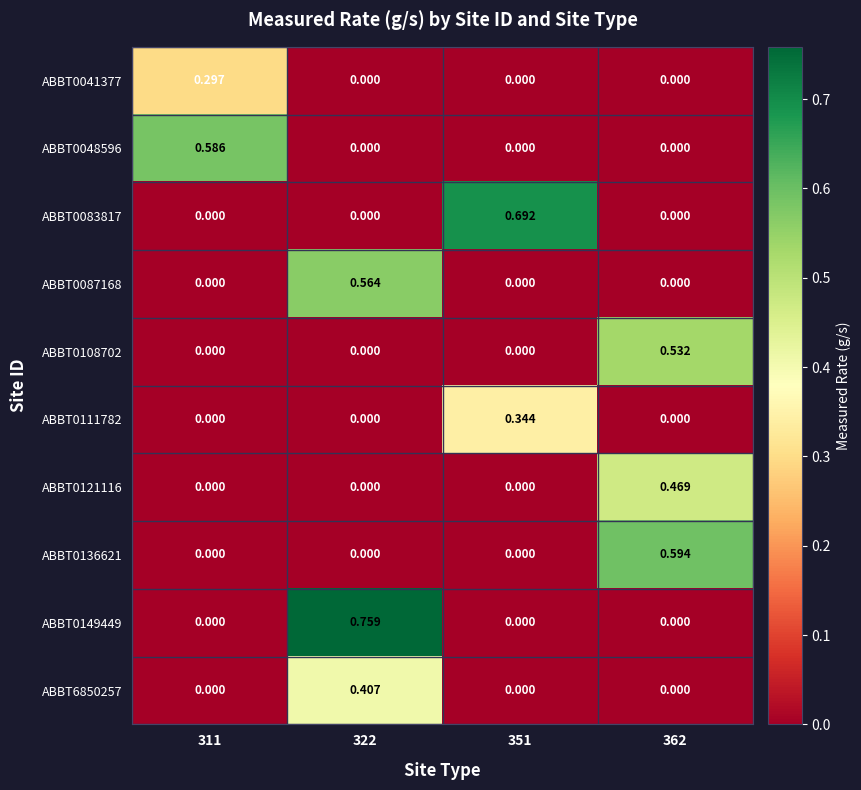

Reading left to right, what are all the values shown in this chart?

ABBT0041377: 311=0.3	322=0.0	351=0.0	362=0.0
ABBT0048596: 311=0.6	322=0.0	351=0.0	362=0.0
ABBT0083817: 311=0.0	322=0.0	351=0.7	362=0.0
ABBT0087168: 311=0.0	322=0.6	351=0.0	362=0.0
ABBT0108702: 311=0.0	322=0.0	351=0.0	362=0.5
ABBT0111782: 311=0.0	322=0.0	351=0.3	362=0.0
ABBT0121116: 311=0.0	322=0.0	351=0.0	362=0.5
ABBT0136621: 311=0.0	322=0.0	351=0.0	362=0.6
ABBT0149449: 311=0.0	322=0.8	351=0.0	362=0.0
ABBT6850257: 311=0.0	322=0.4	351=0.0	362=0.0